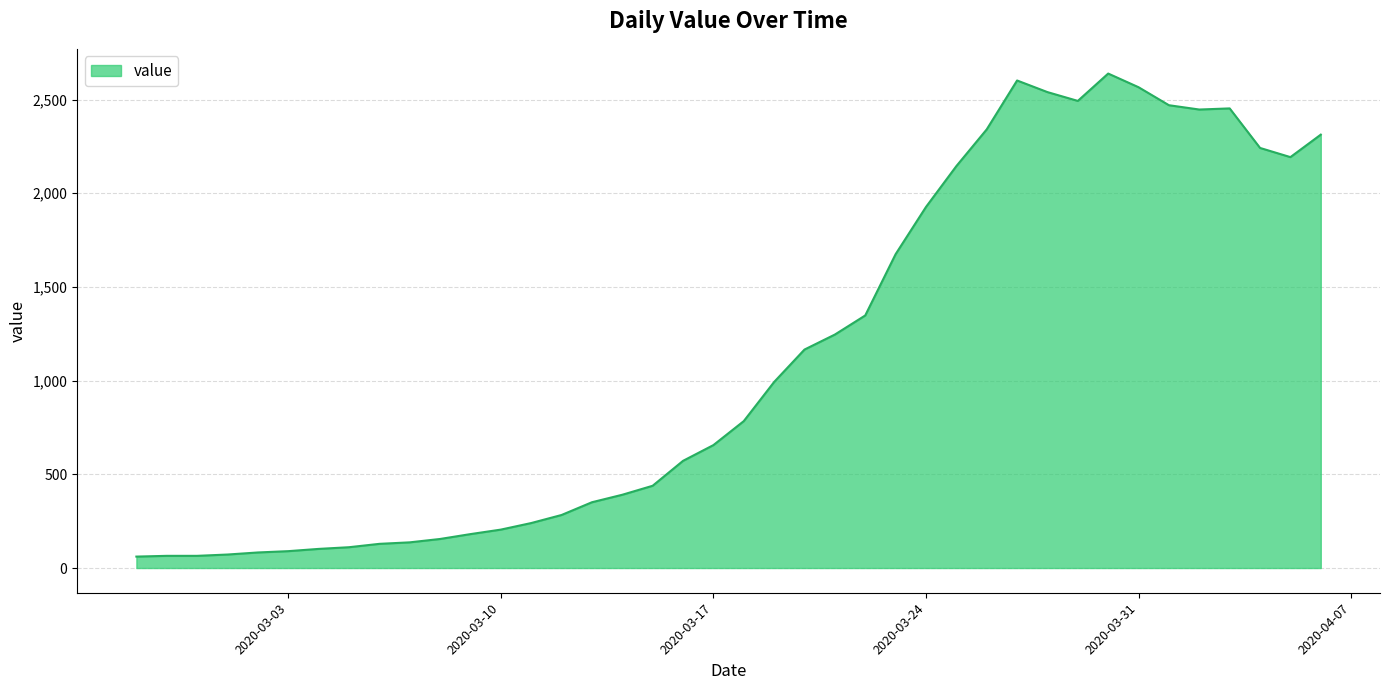

What is the smallest value displayed?

61